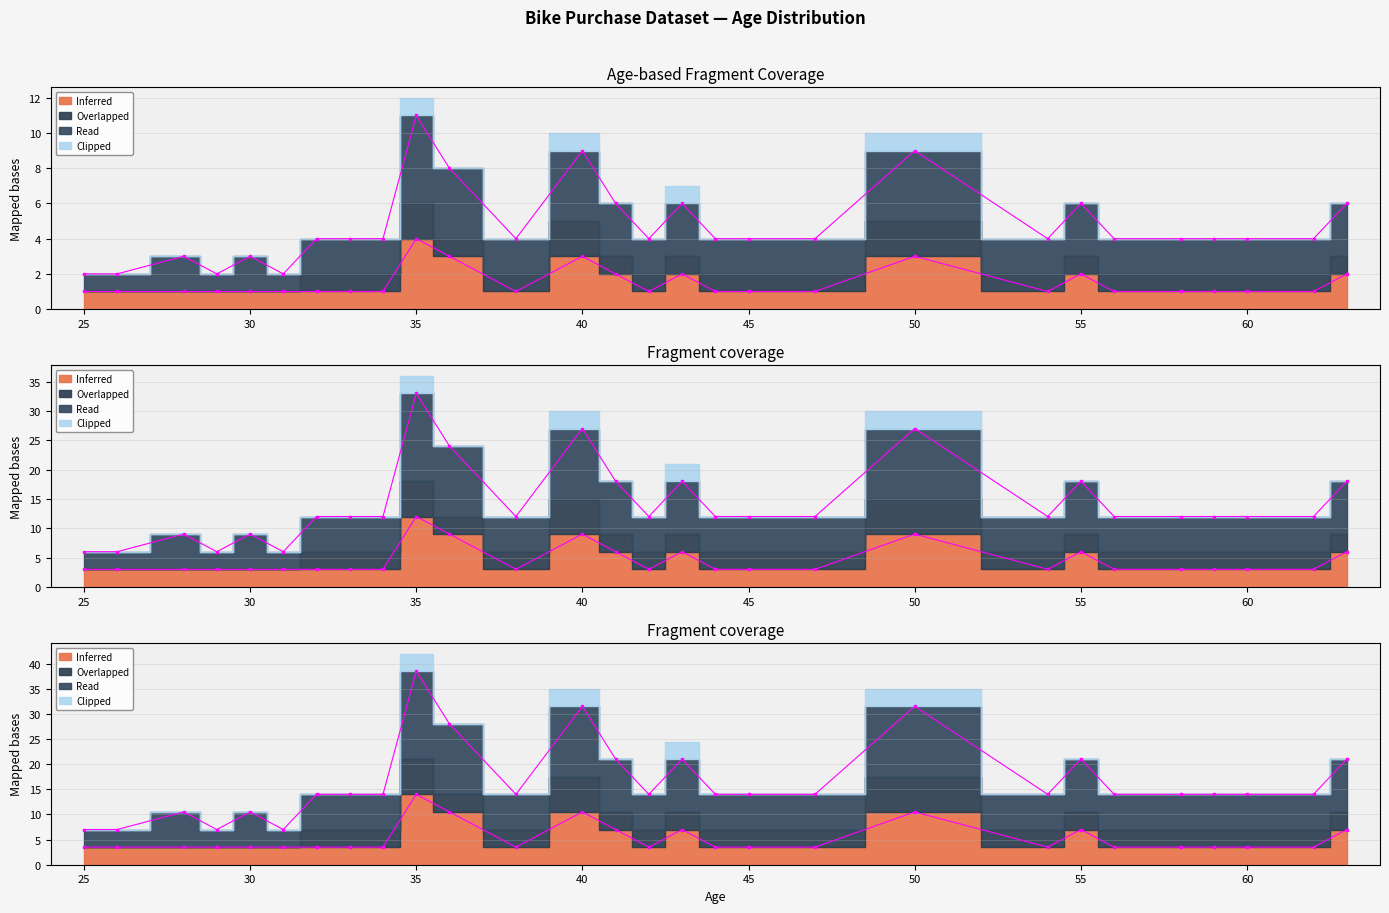

Which series has the largest total across all categories?

Read